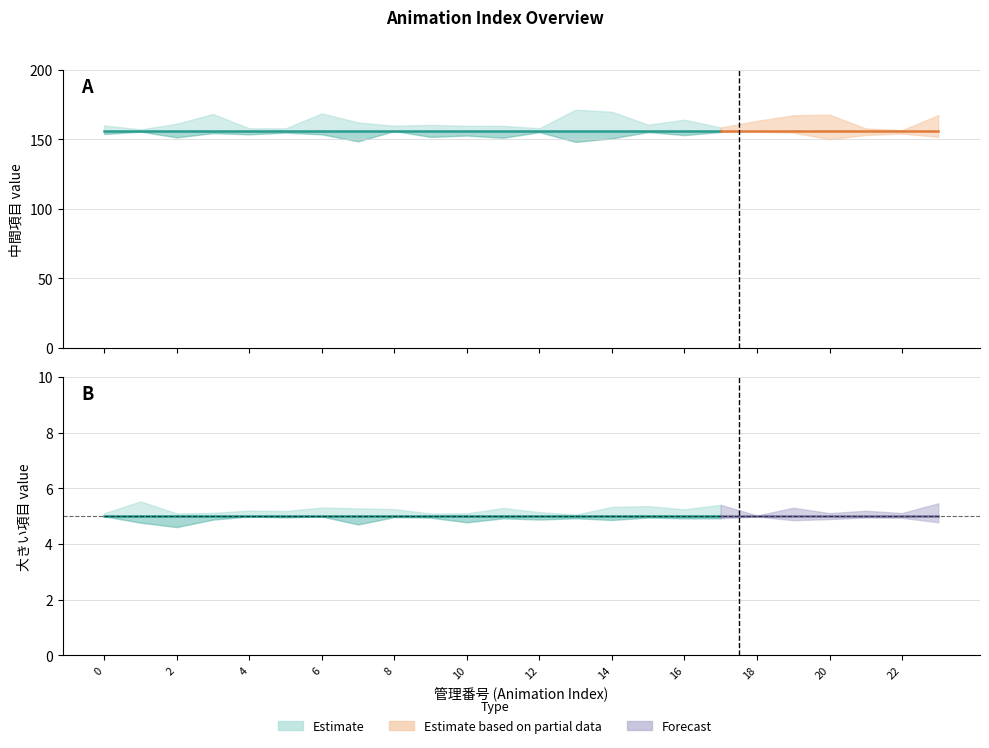

True or false: 大きい項目 and 中間項目 intersect in this chart.

False